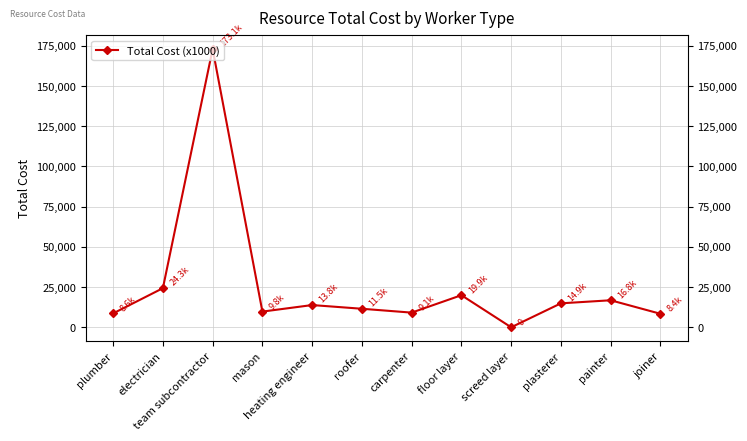

What is the value of the 3rd point from the left?

173057.3